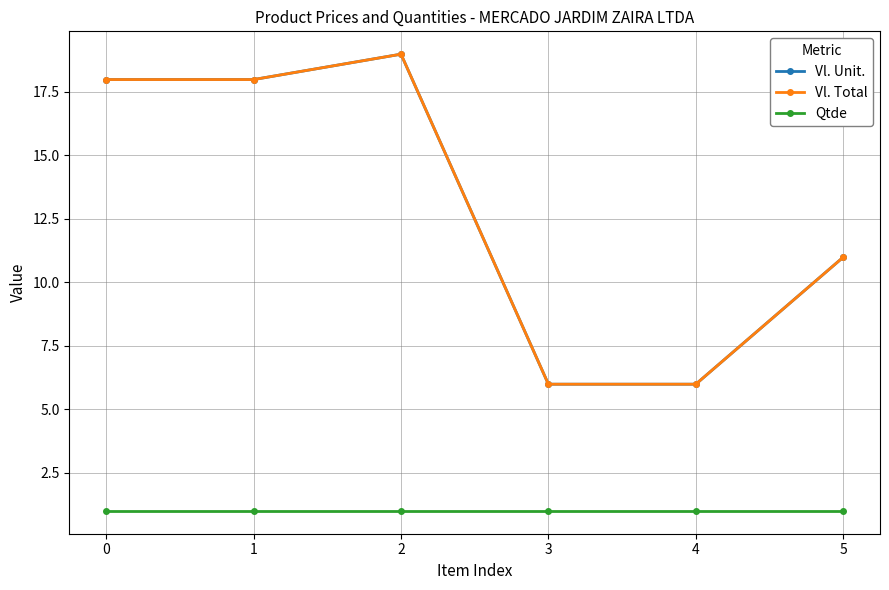

What is the value of the Qtde point at the 4th from the left?

1.0